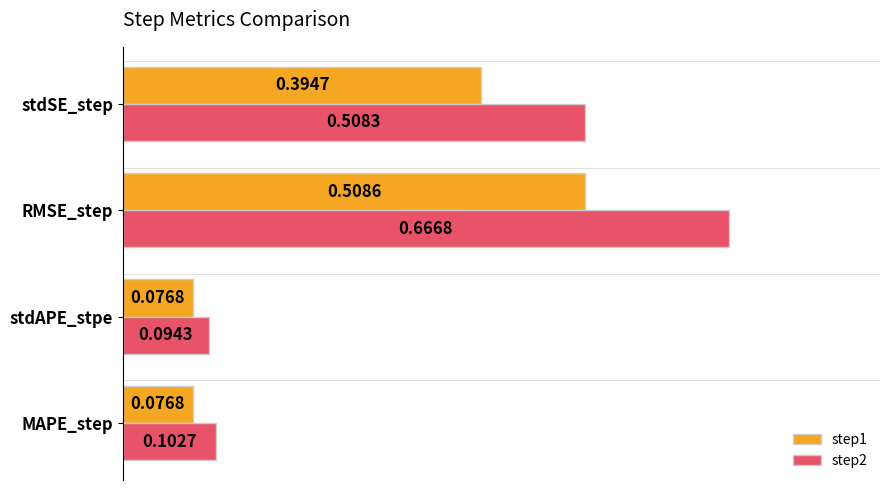

List the series in order of their peak value, lowest first.

step1, step2